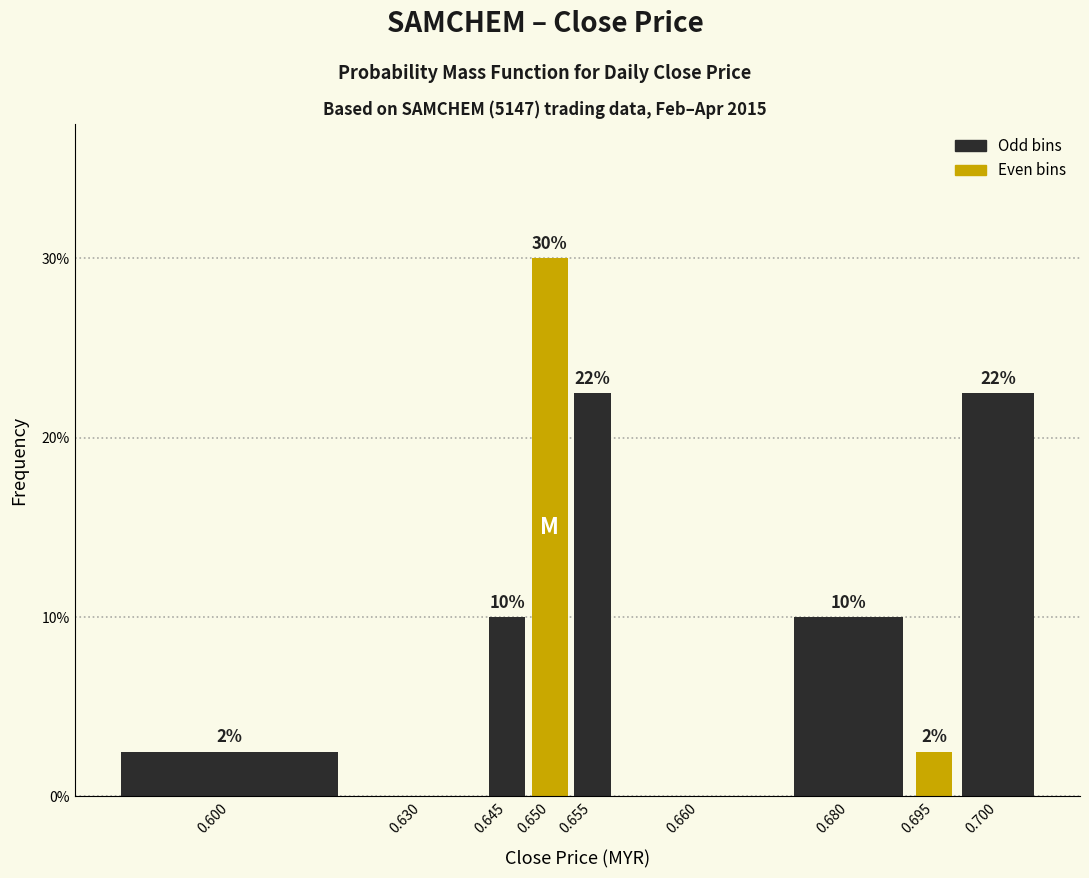

Are the bars horizontal?

No